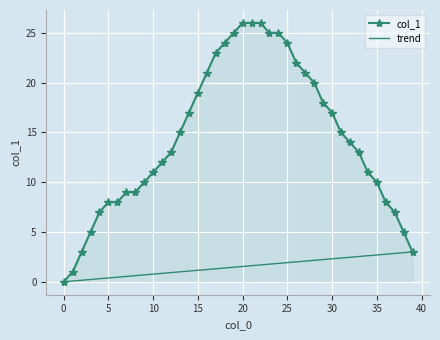

What is the ratio of the value at 29 to the value at 30?

1.1